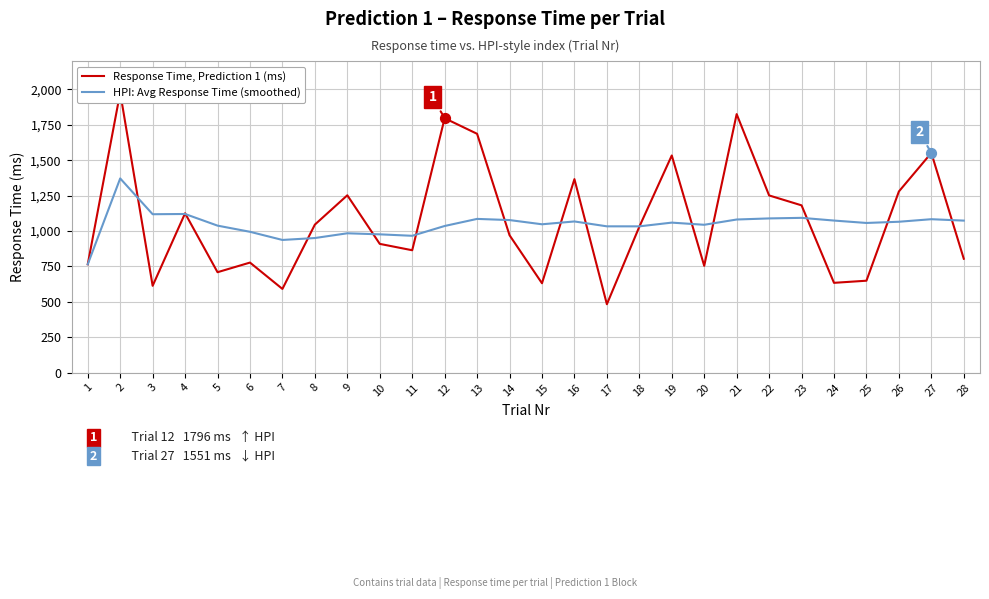

Which series reaches the maximum Y coordinate?

Response Time, Prediction 1 (ms)